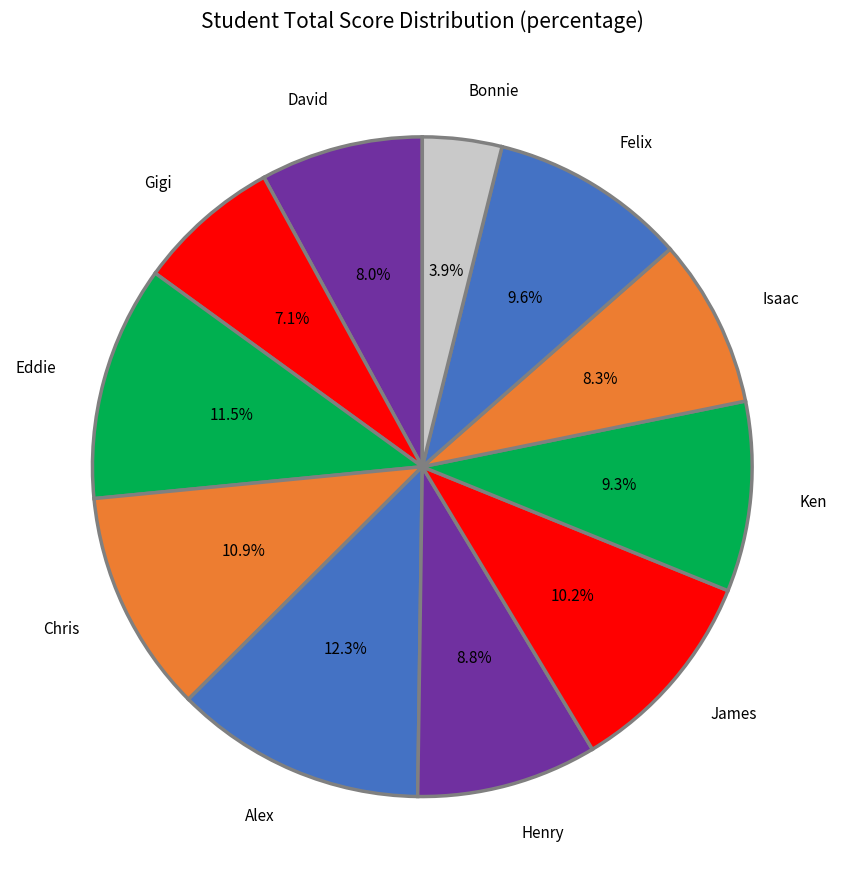

How many slices are in this pie chart?

11